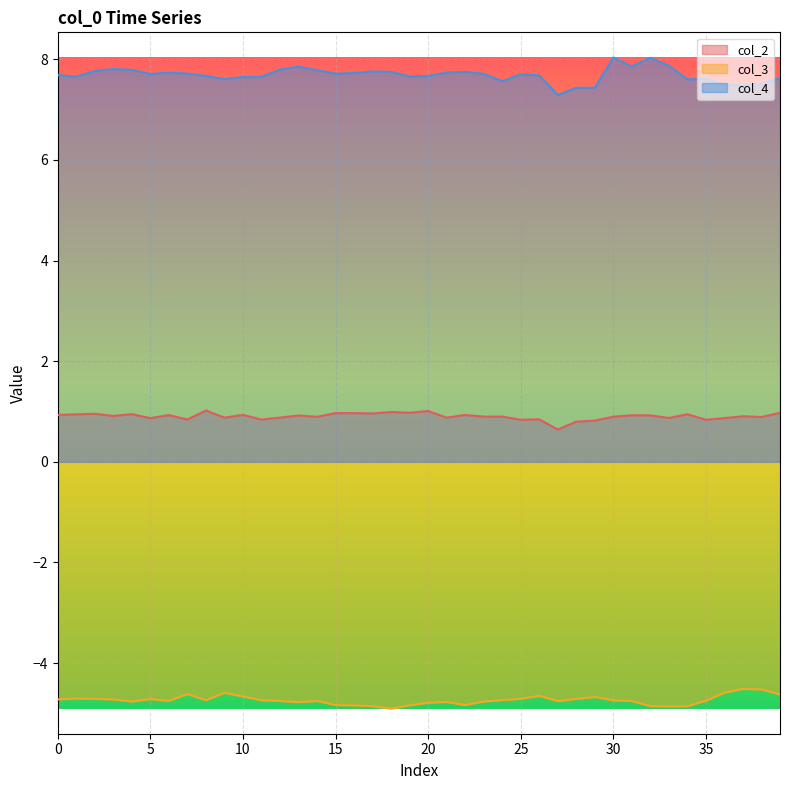

True or false: col_3 and col_4 intersect in this chart.

False